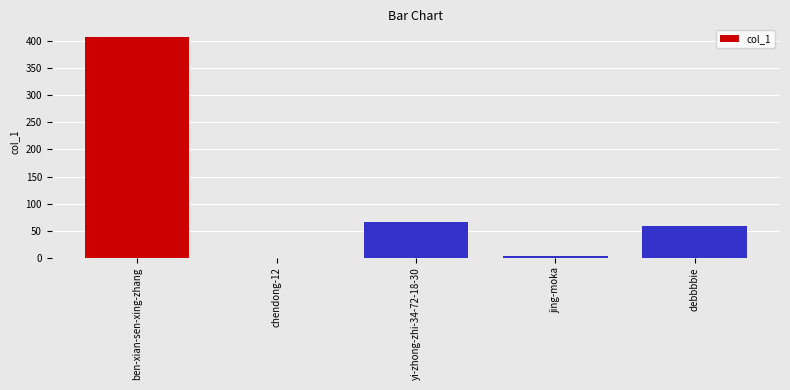

Is it true that the value at chendong-12 is -251?

False